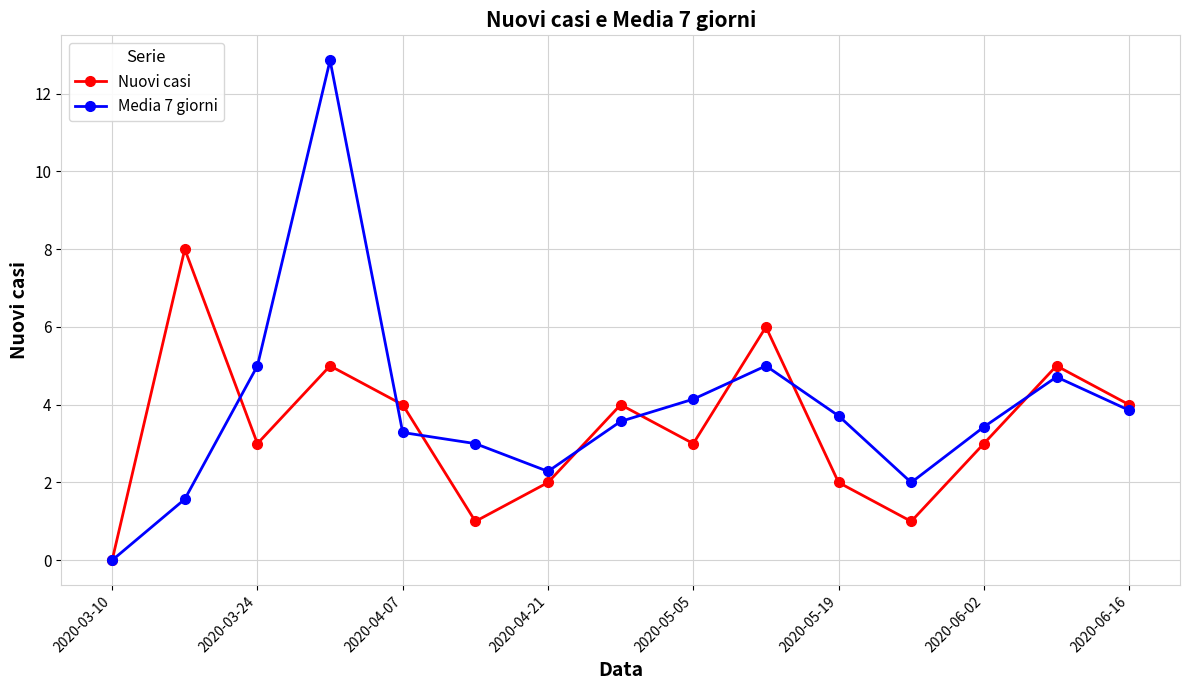

What is the greatest value displayed?

12.9